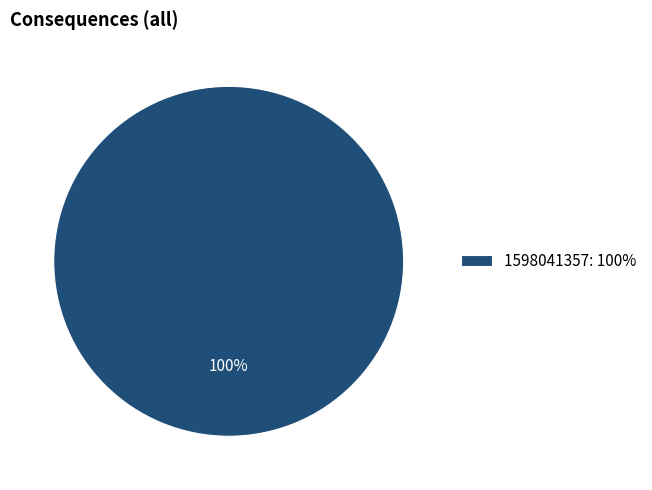

Is it true that 1598041357: 100% is 100% of the pie?

True